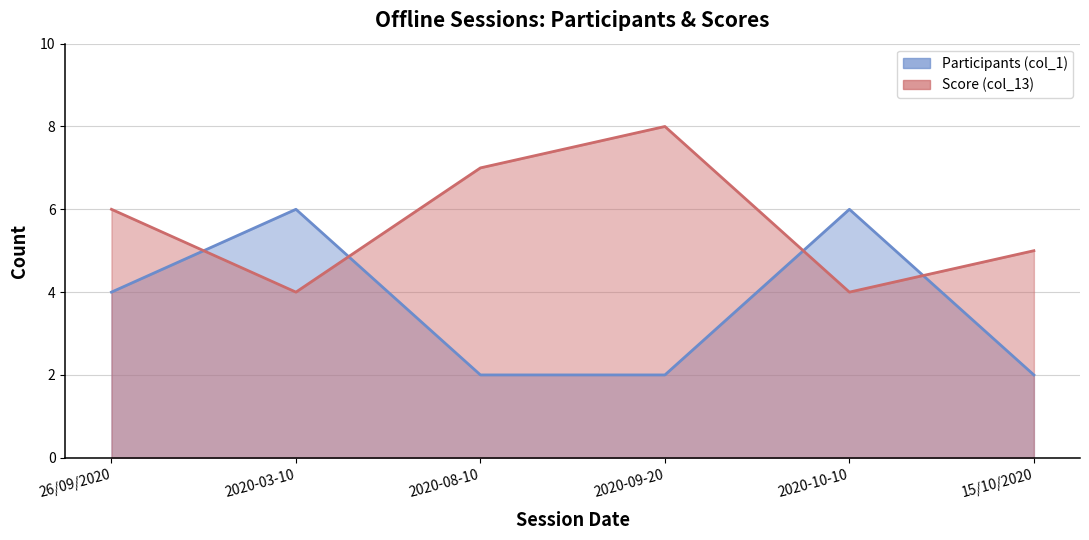

Reading left to right, transcribe all the data shown in this chart.

Participants (col_1): 4	6	2	2	6	2
Score (col_13): 6	4	7	8	4	5